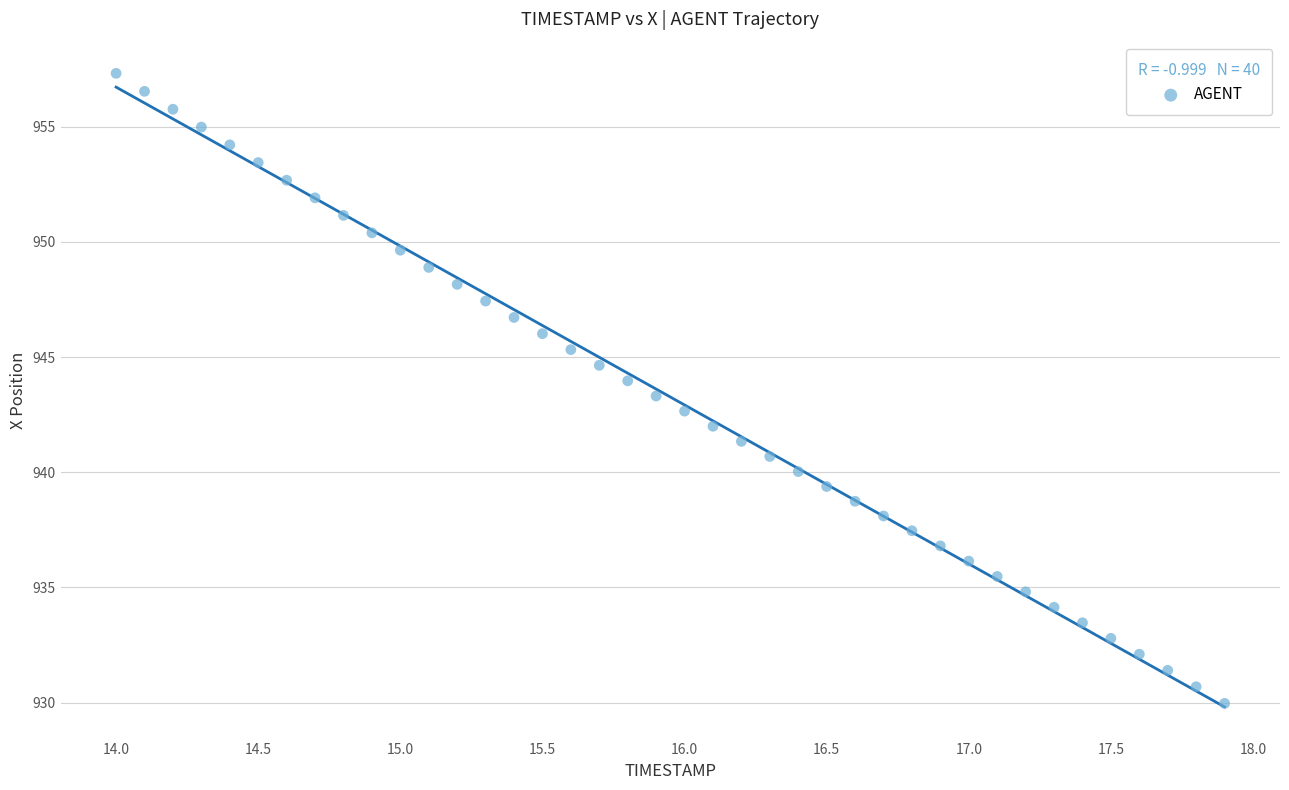

What is the range of Y values (max minus min)?

27.3